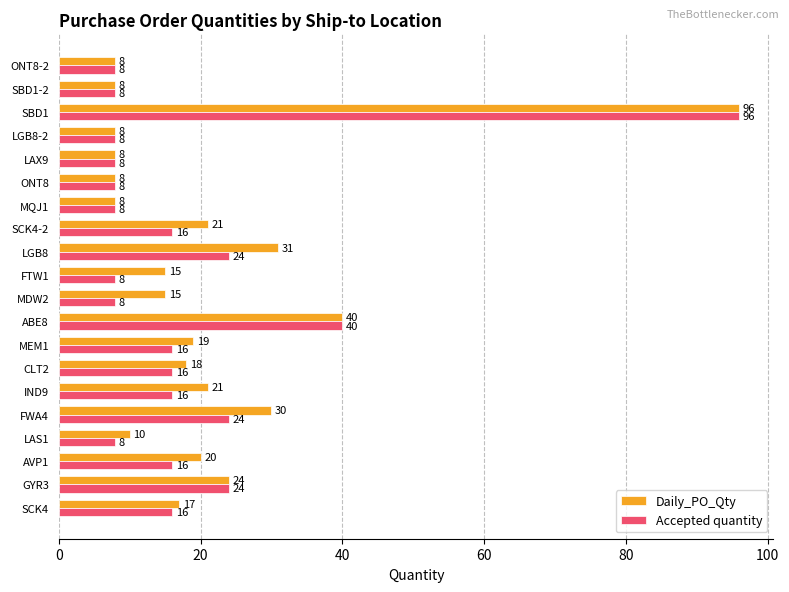

Where is Accepted quantity nearest to the value 52?

ABE8